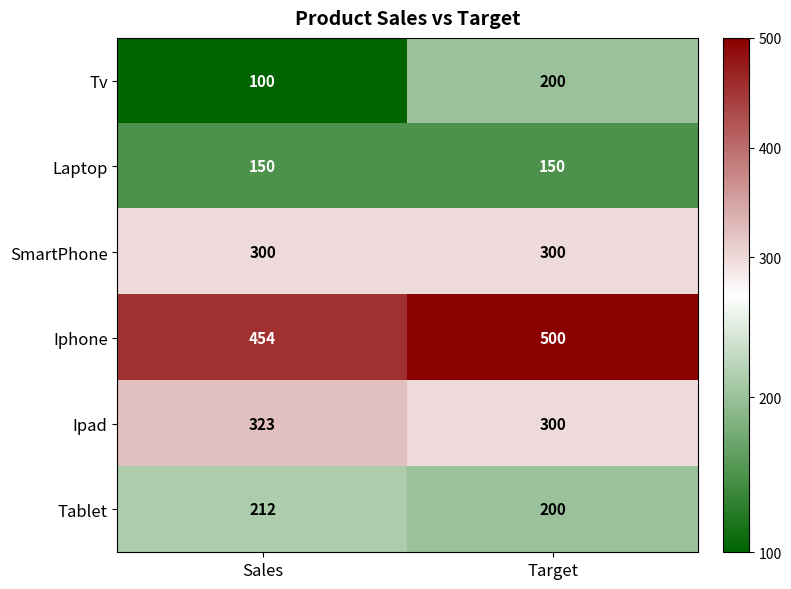

Which series has the largest total across all categories?

Iphone